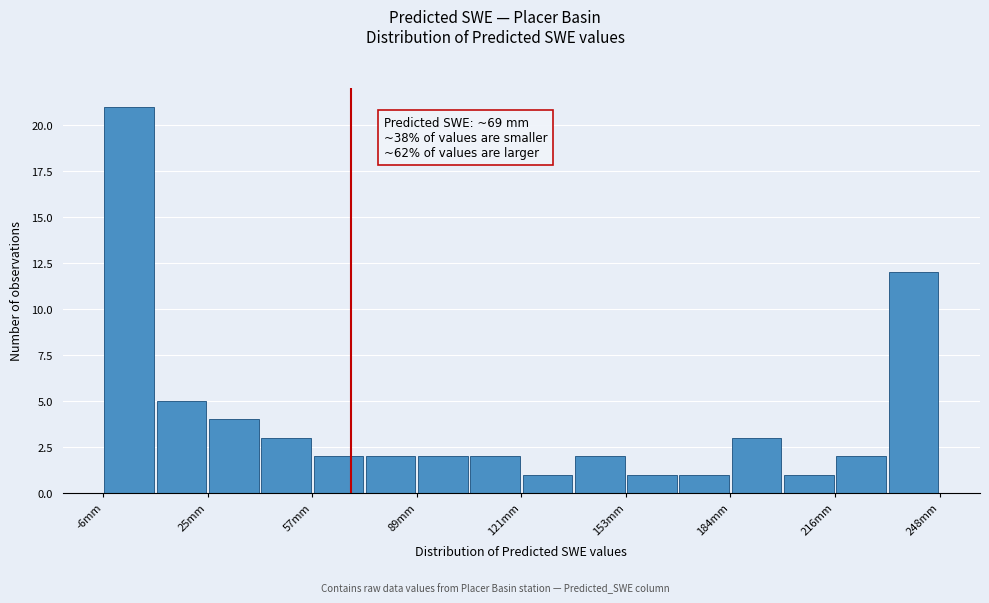

Around what value on the x-axis is the tallest bar? Give the approximate position of its centre, as read against the axis.

0